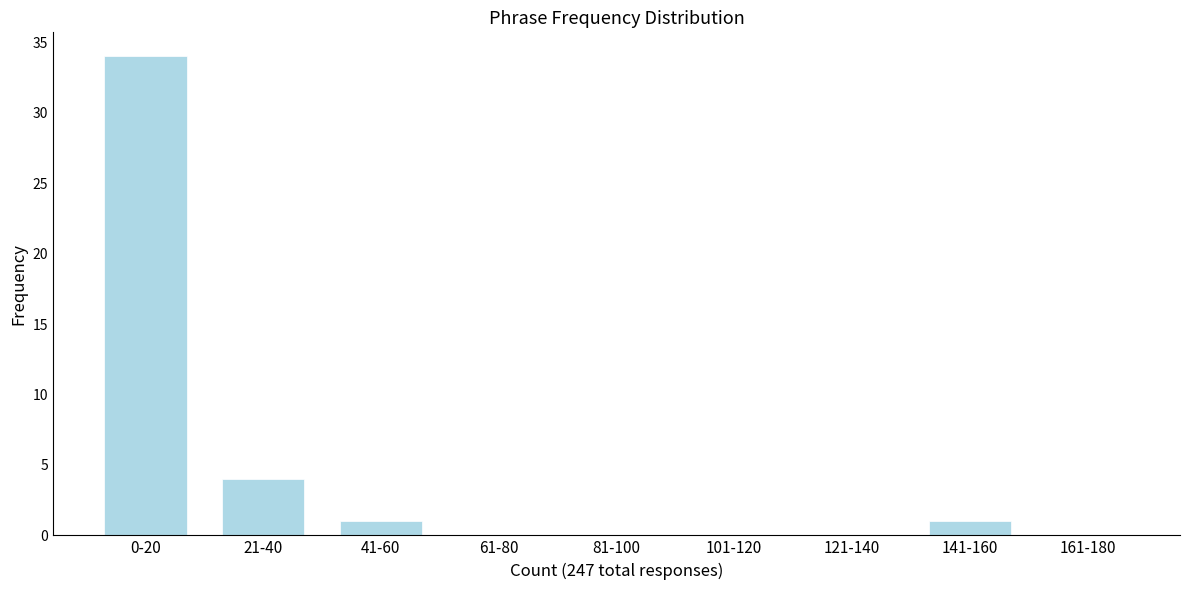

Reading left to right, transcribe all the data shown in this chart.

0-20=34	21-40=4	41-60=1	61-80=0	81-100=0	101-120=0	121-140=0	141-160=1	161-180=0